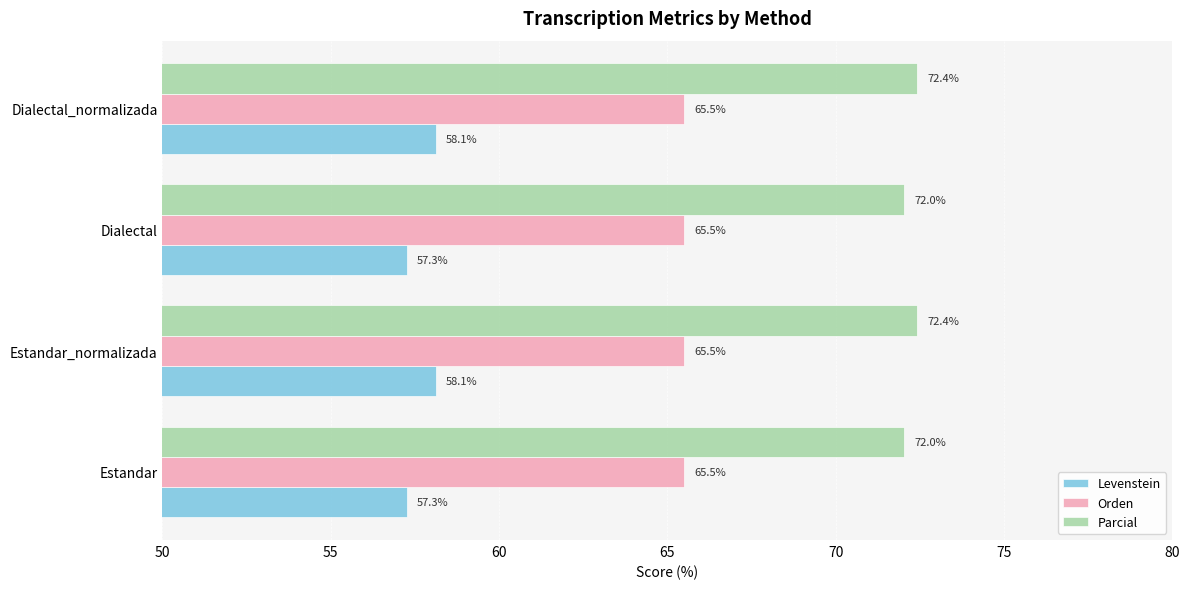

What is the minimum value for Orden?

65.5